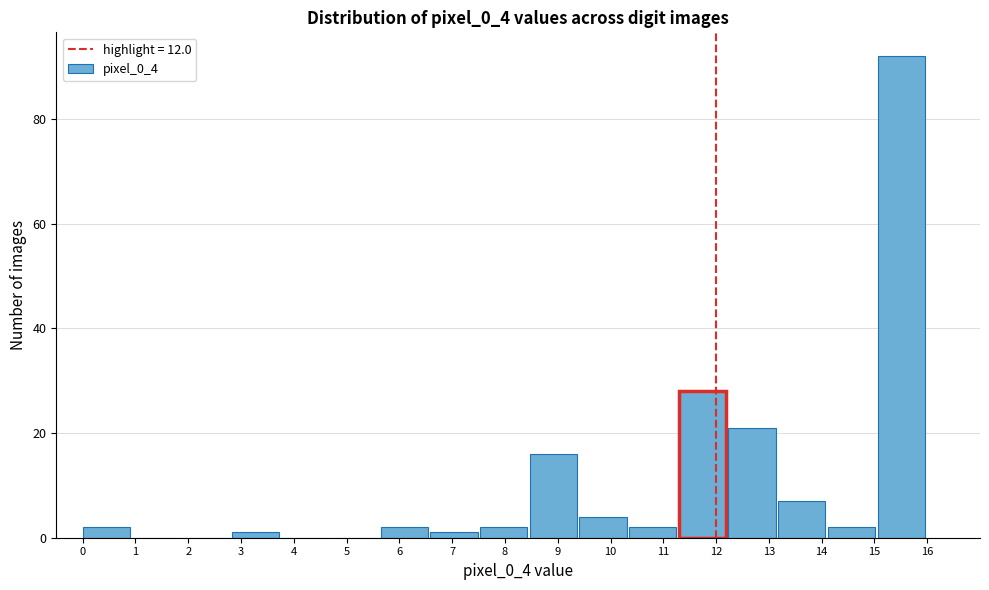

Over which range of the x-axis is the bar tallest?

15.1 to 16.0